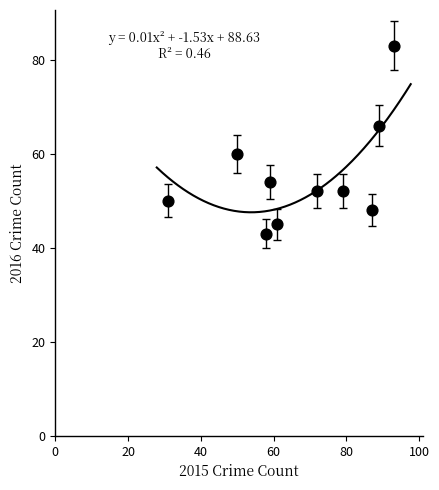

What is the range of X values (max minus min)?

62